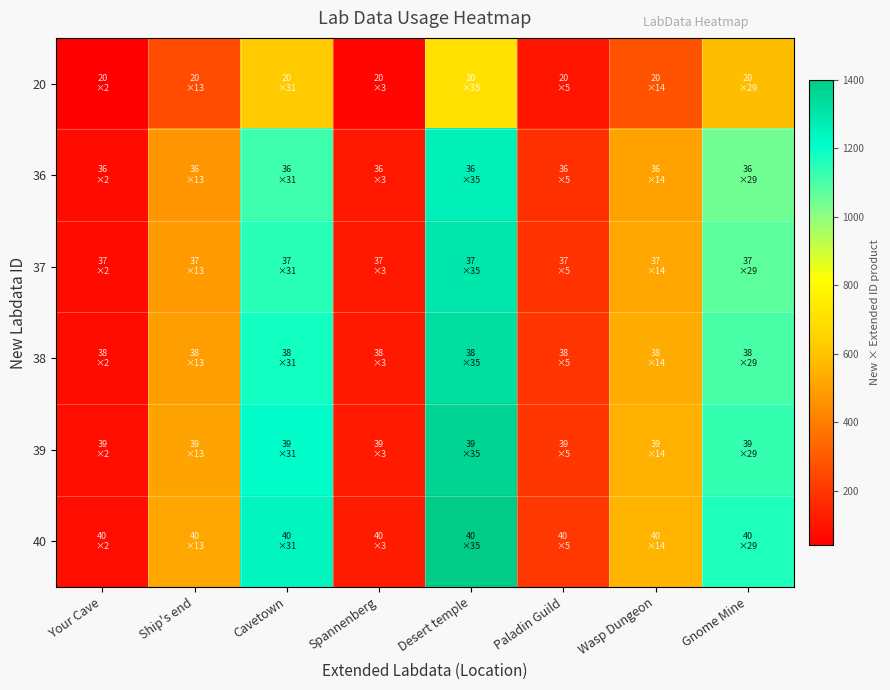

How many series are shown in this chart?

6